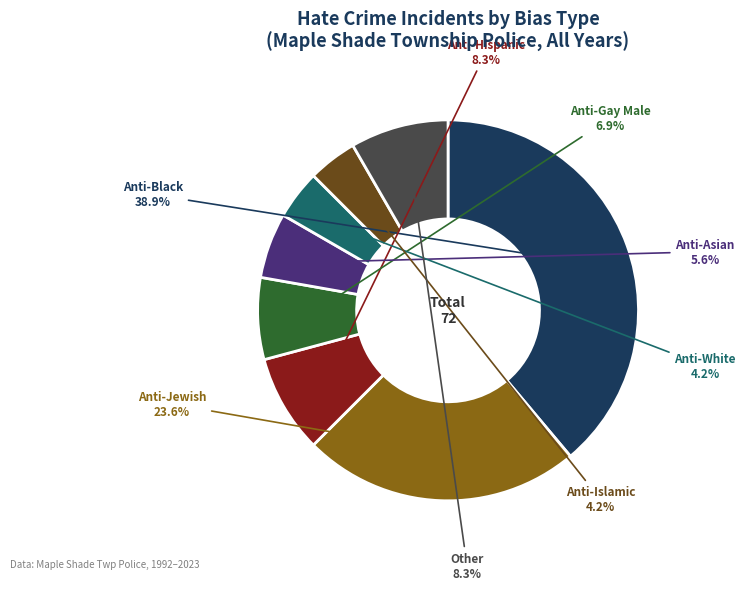

Which slice is the largest?

Anti-Black